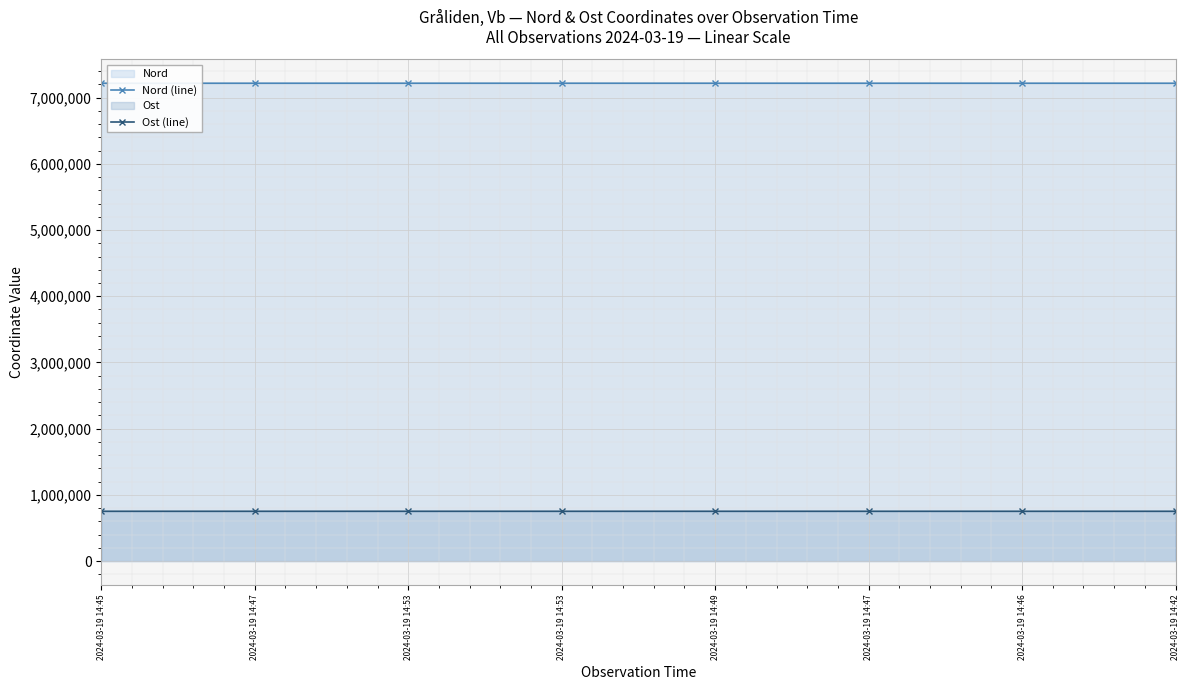

What is the sum of all Nord (line) values?

57736899